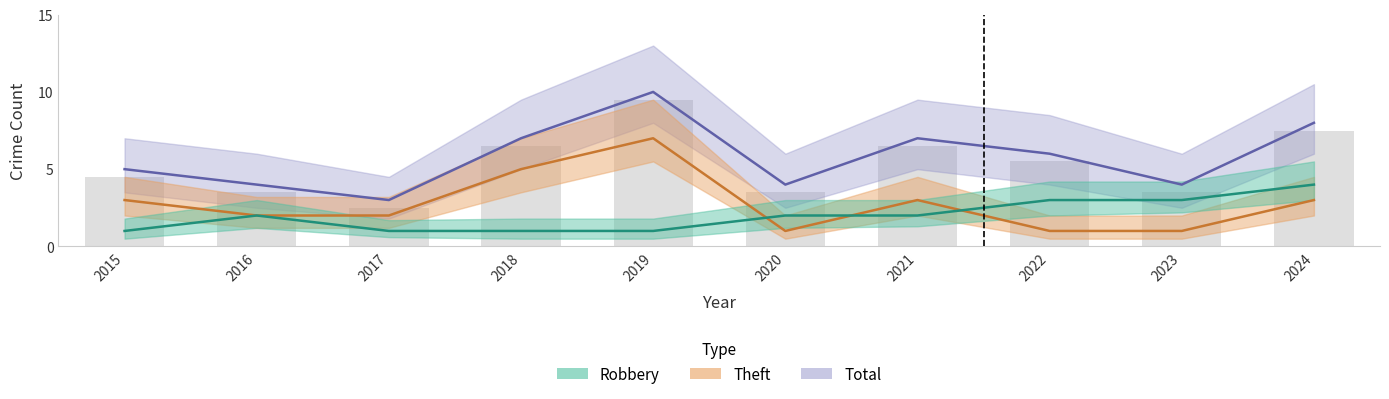

At which label does Robbery reach its peak?

2024